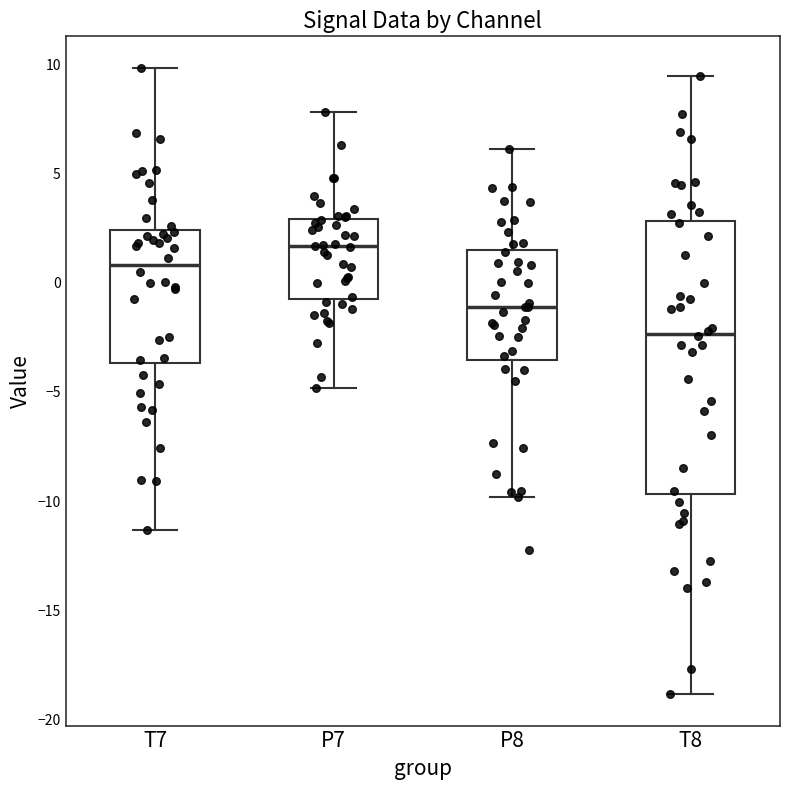

Comparing the boxes themselves (not the whiskers), which one is the tallest?

T8